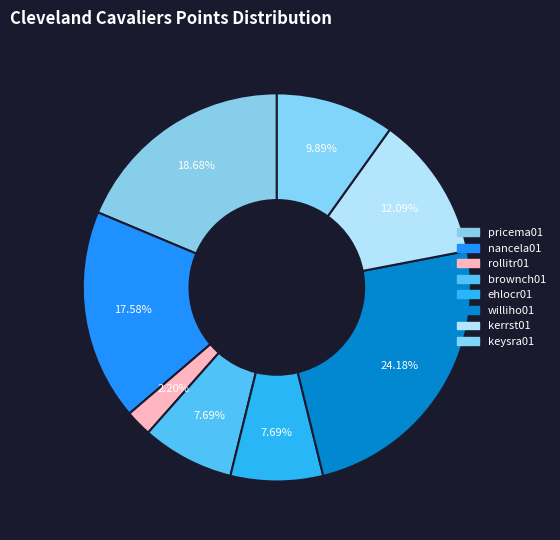

Is it true that nancela01 is 23% of the pie?

False